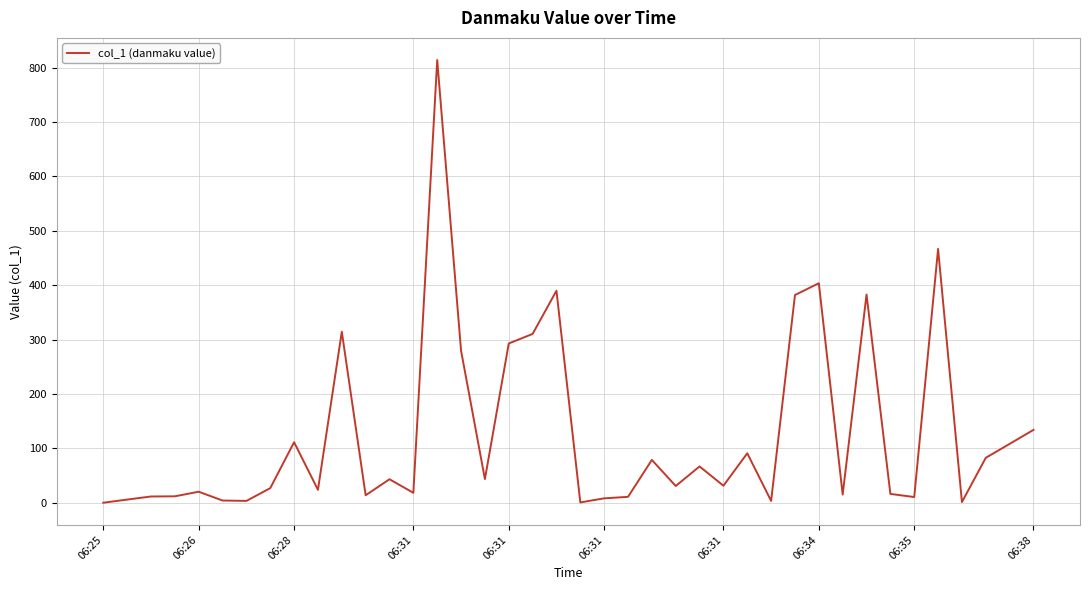

True or false: the data has more than 1 interior local peaks.

True